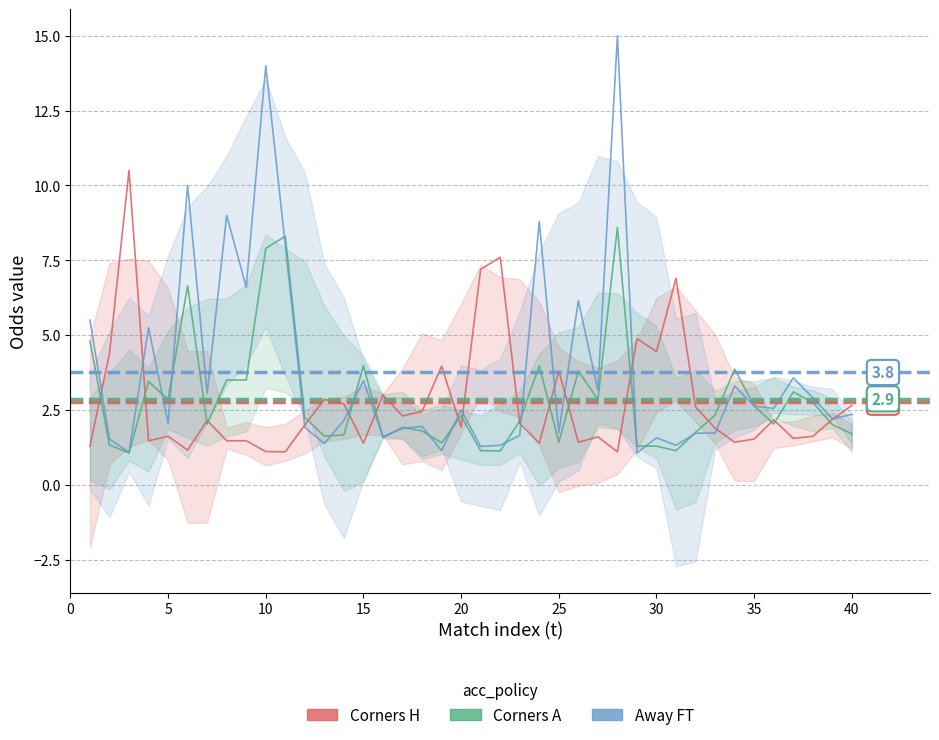

In Away FT, how many points are higher than both neighbors (excluding endpoints)?

13